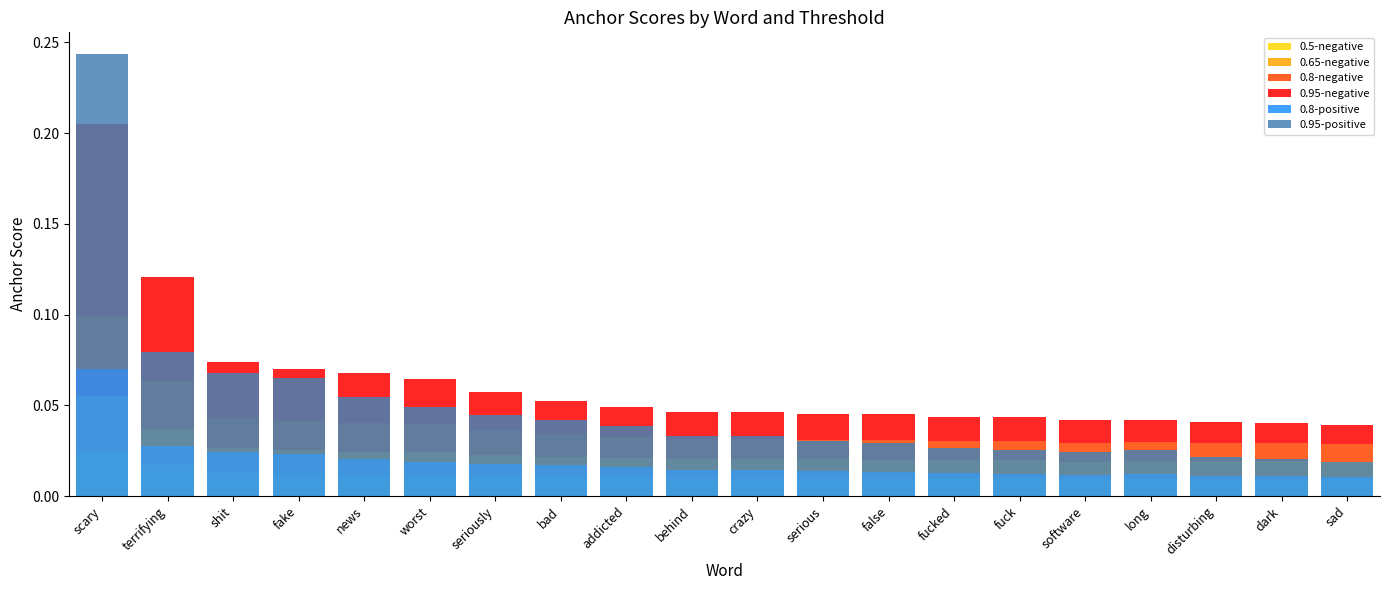

Where is 0.95-positive nearest to the value 0?

sad